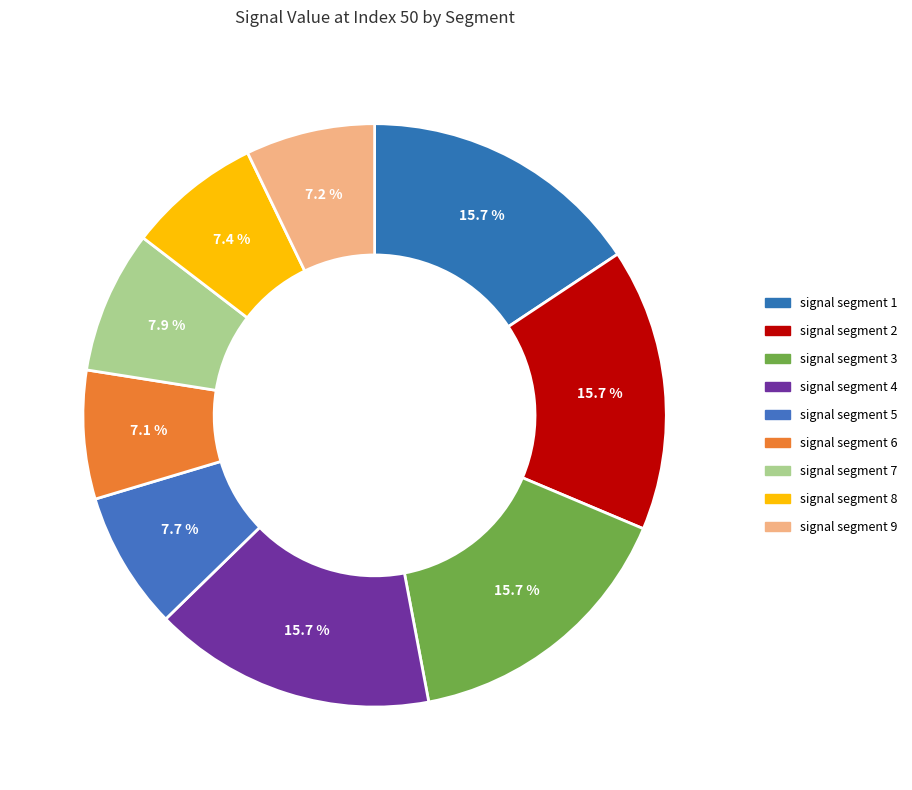

How many slices are in this pie chart?

9